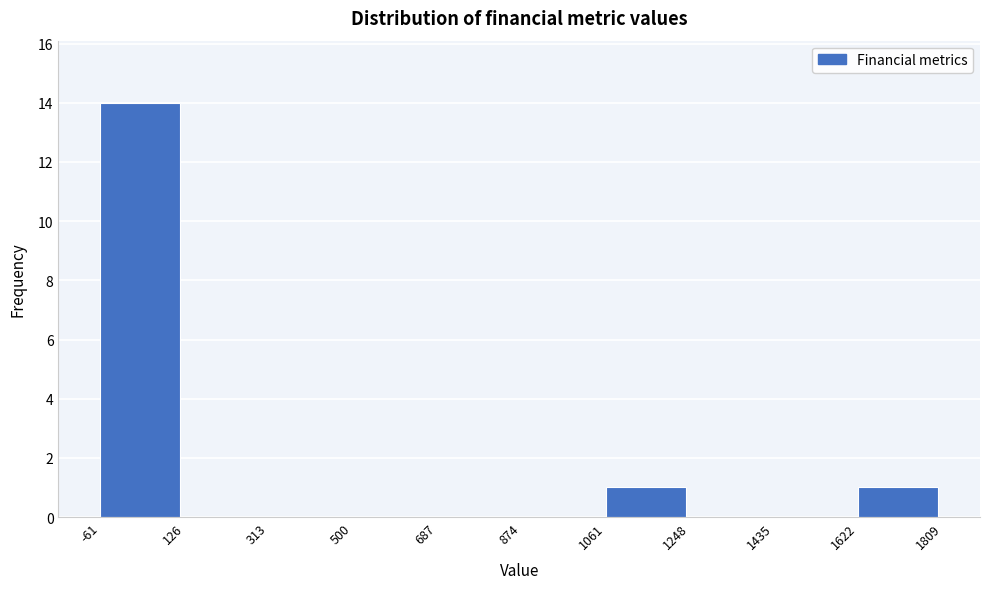

What is the height of the bar covering -61 to 126 on the x-axis? The values are not printed on the chart, so give them approximately, as read against the axis.

14